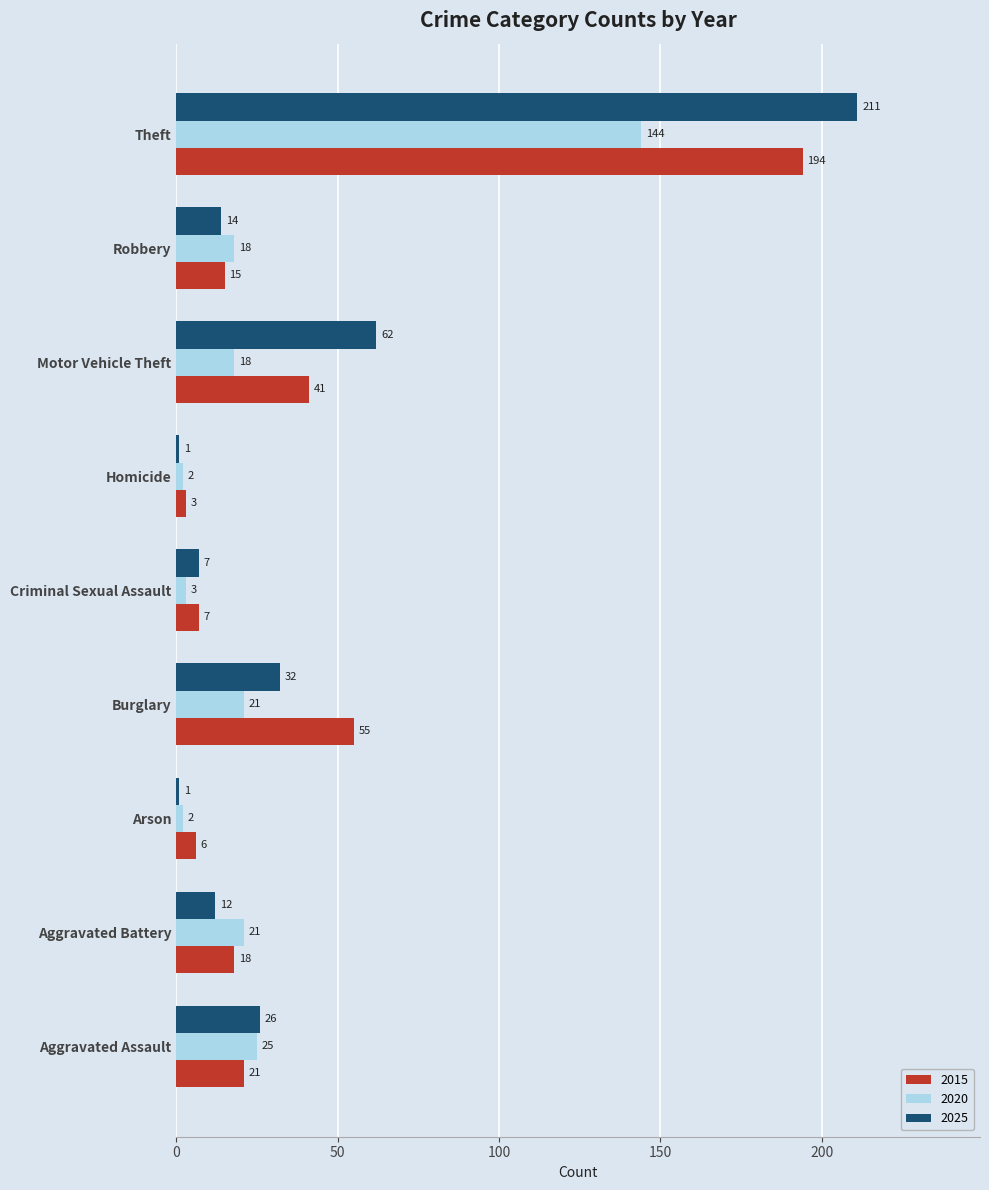

At which category is the sum across all series the highest?

Theft